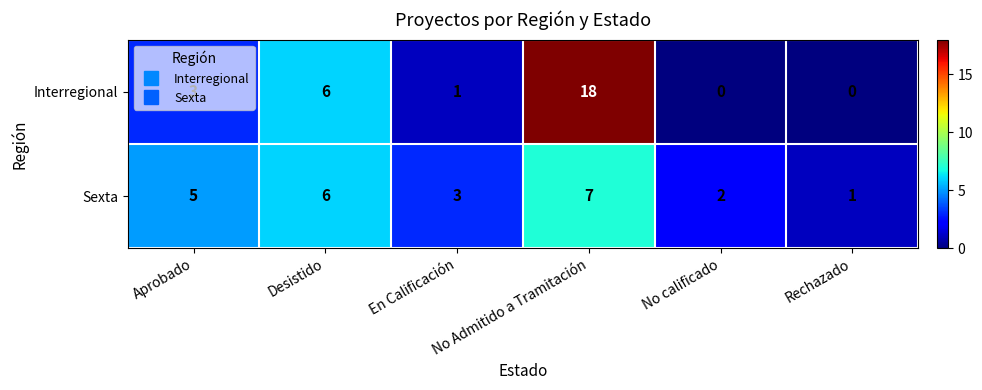

The Interregional series shows 18 at No Admitido a Tramitación. True or false?

True